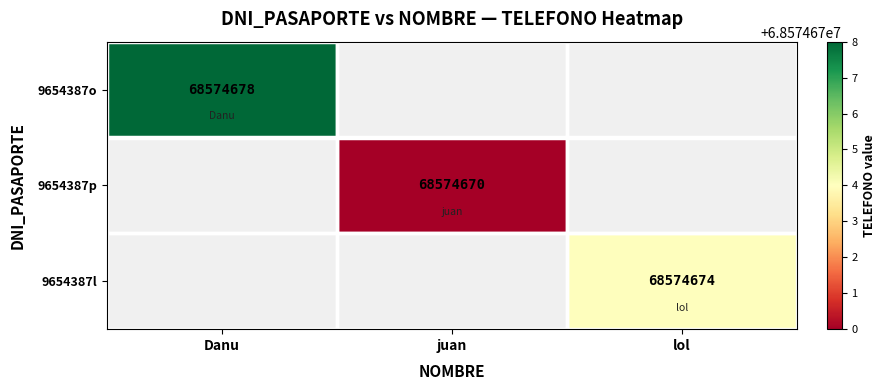

The value of 9654387l at lol is 29502481. True or false?

False